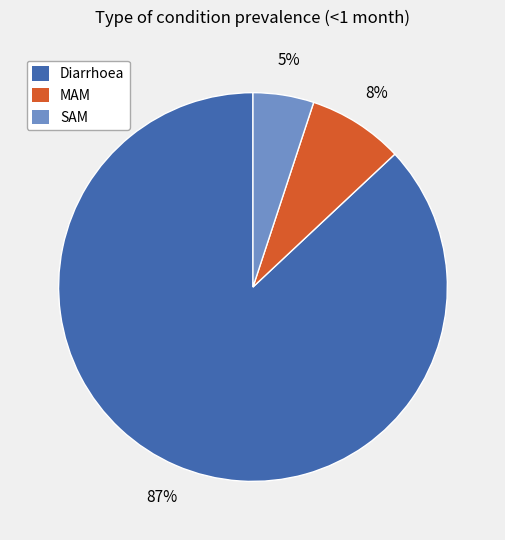

Does MAM represent more than half of the total?

No